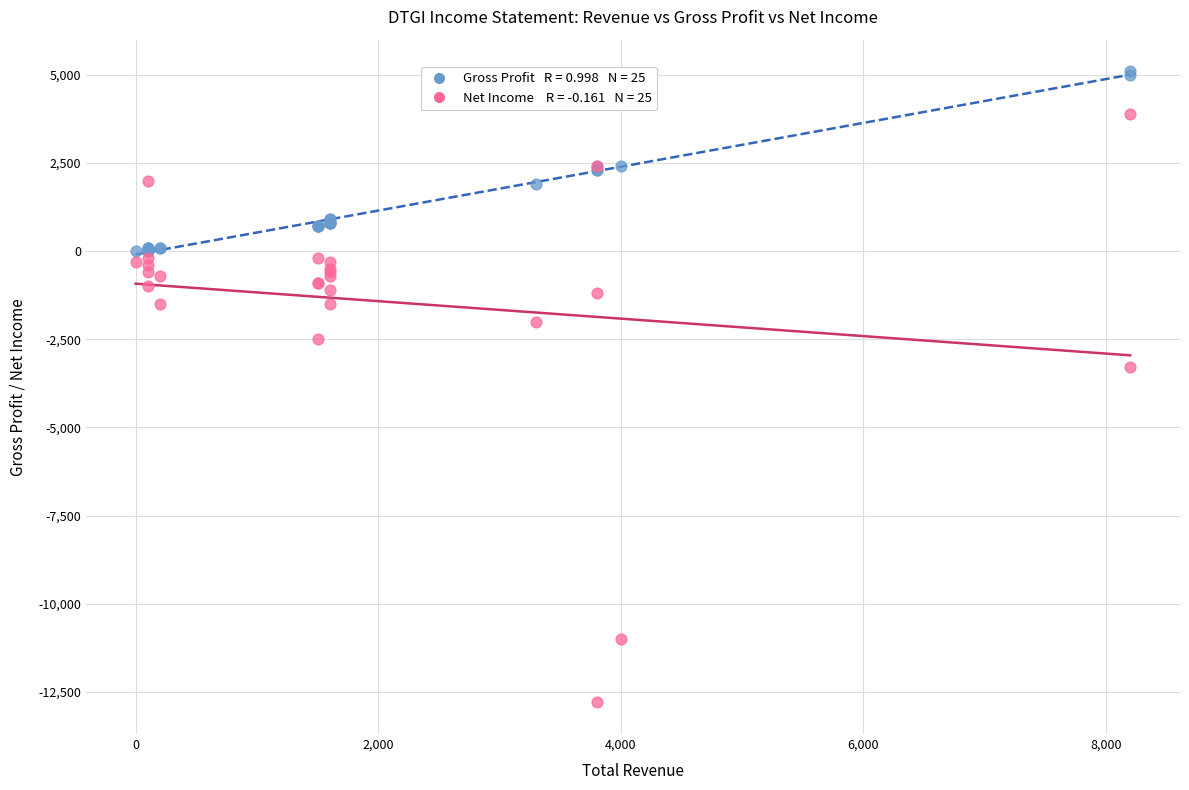

Across all series, what Y value is closest to -3850?

-3300